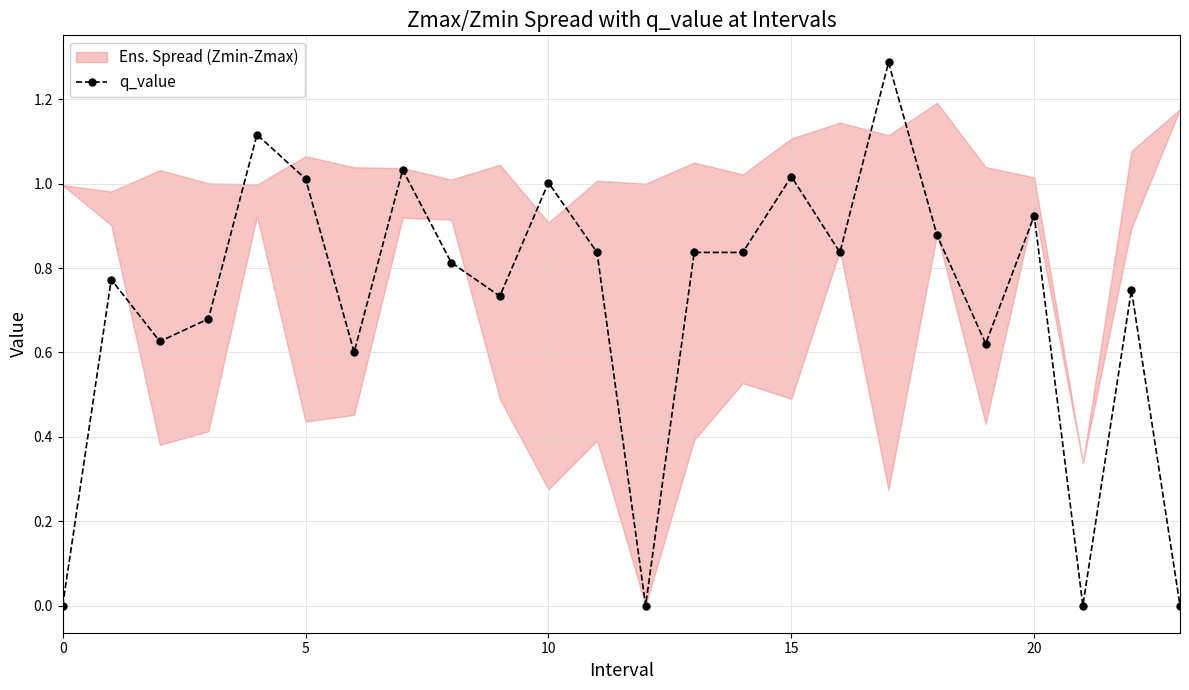

How many lines are shown in the chart?

1